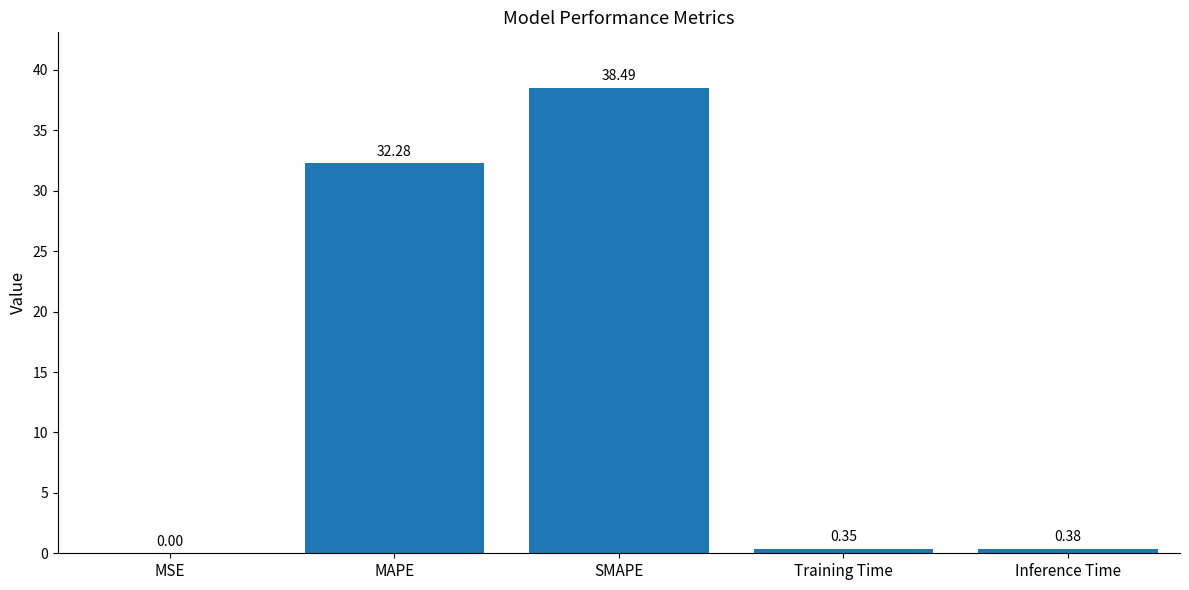

Where is the data nearest to the value 19?

MAPE